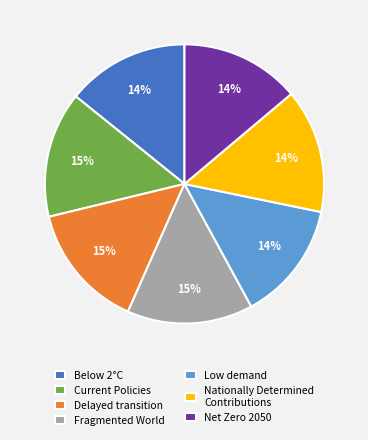

Does any single category account for the majority?

No